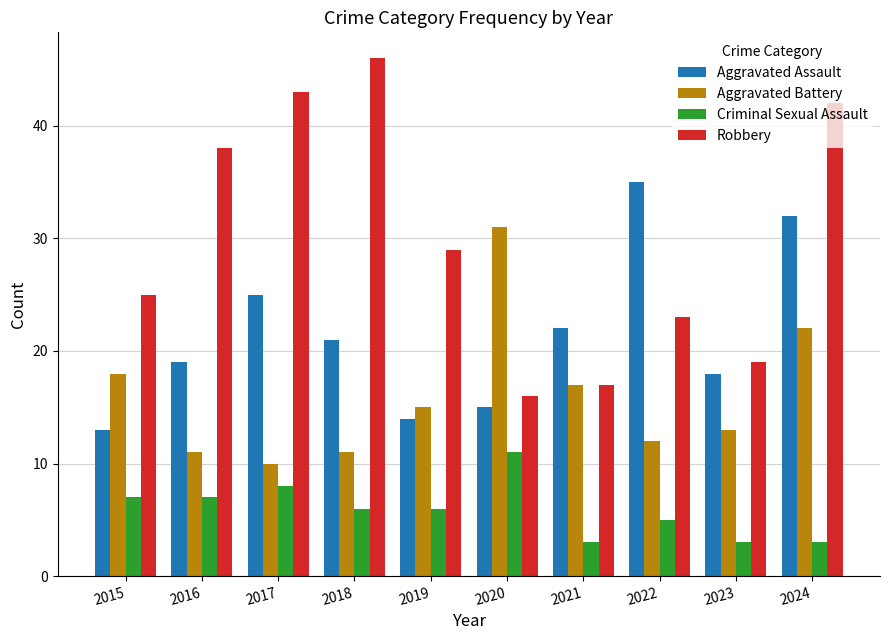

Between 2016 and 2018, which series saw the biggest shift?

Robbery